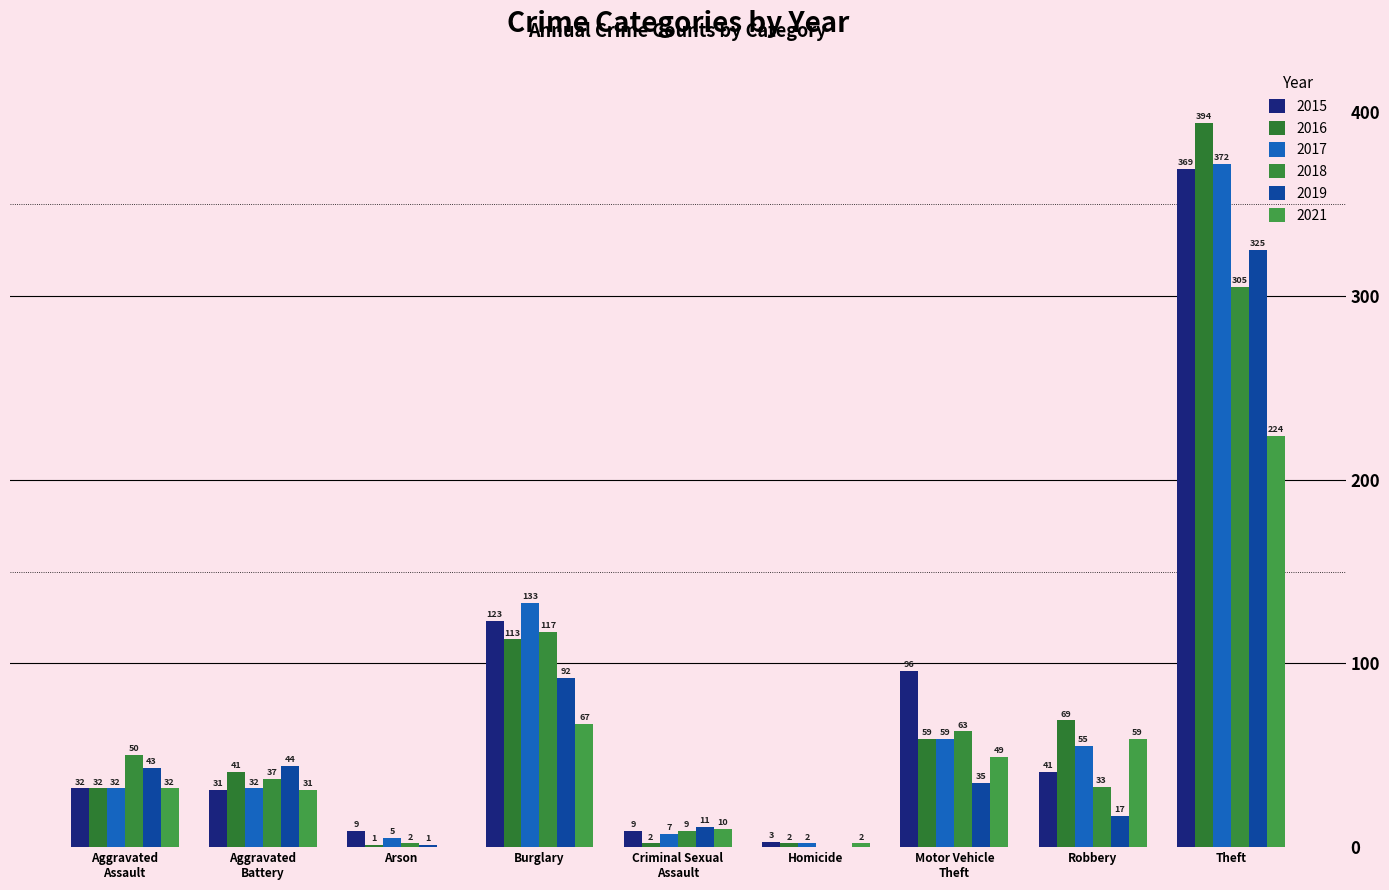

At which category is the sum across all series the highest?

Theft